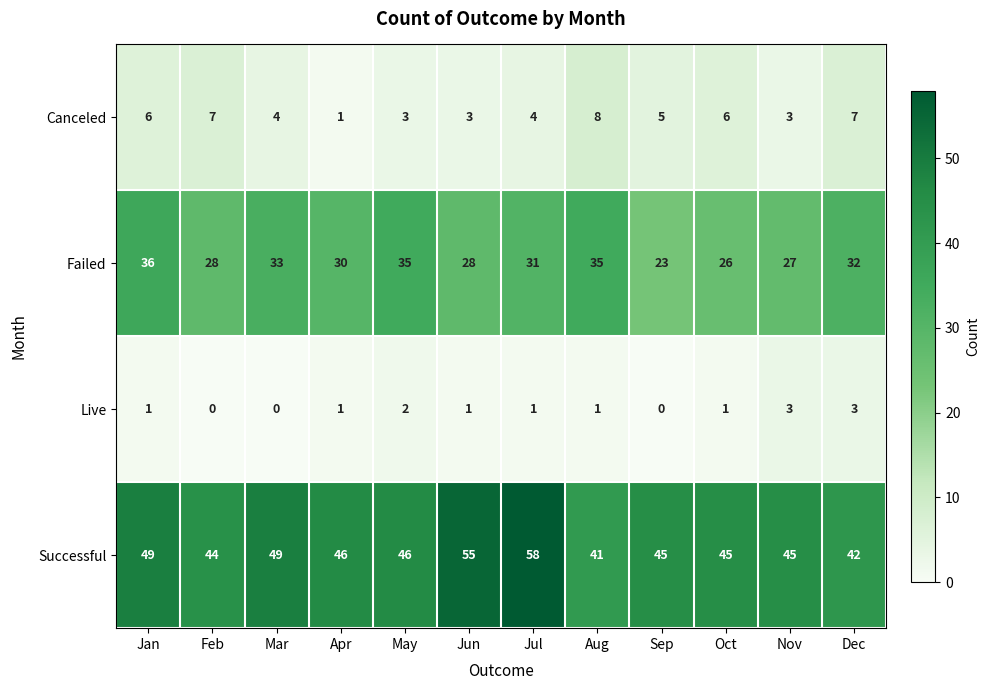

The value of Live at Jun is 1. True or false?

True